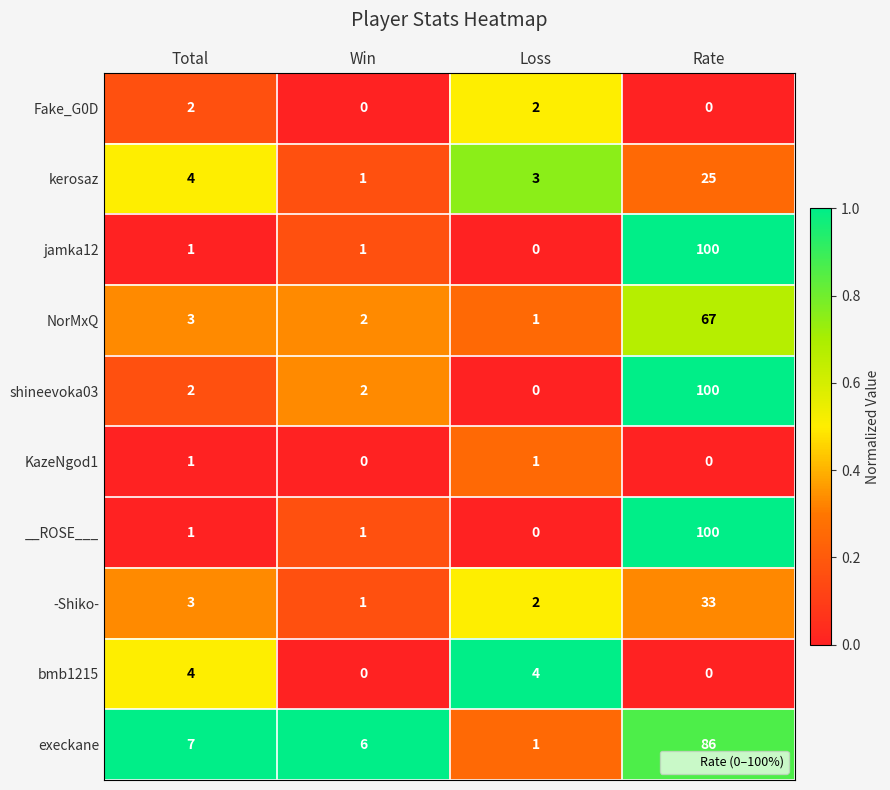

What is the spread (max minus min) of values at Win?

6